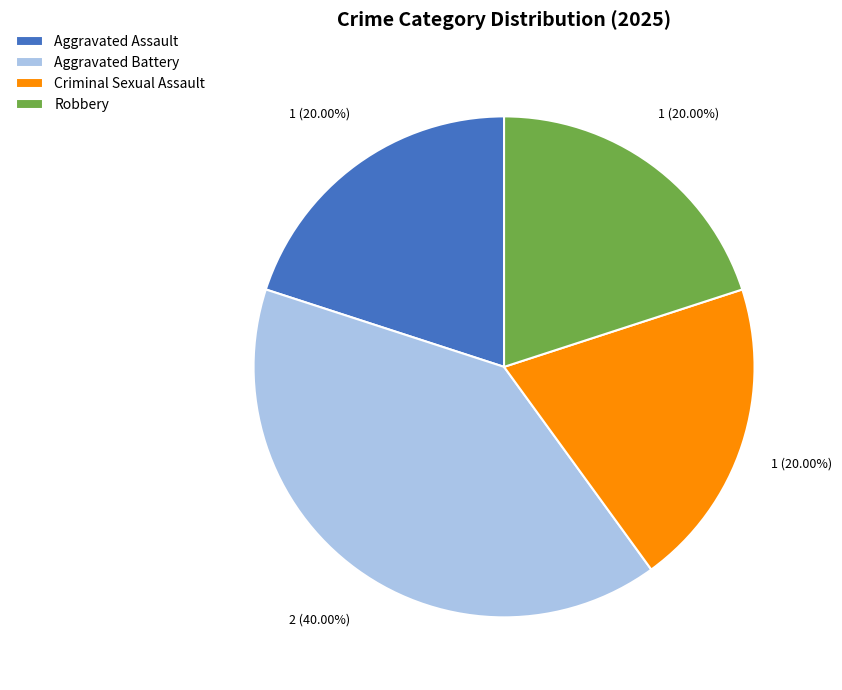

True or false: Aggravated Battery accounts for 32% of the total.

False